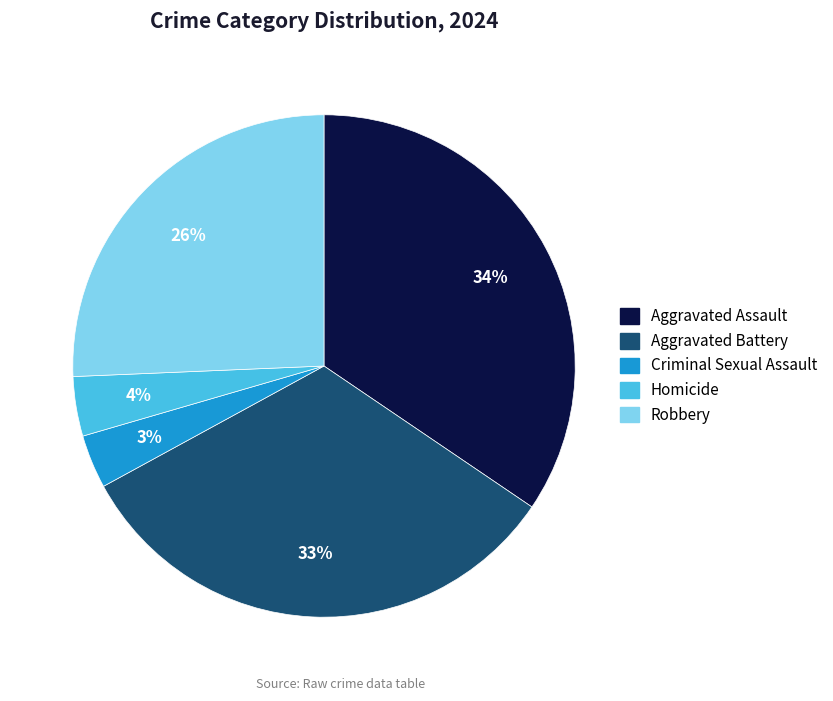

The Aggravated Battery slice represents 33% of the pie. True or false?

True